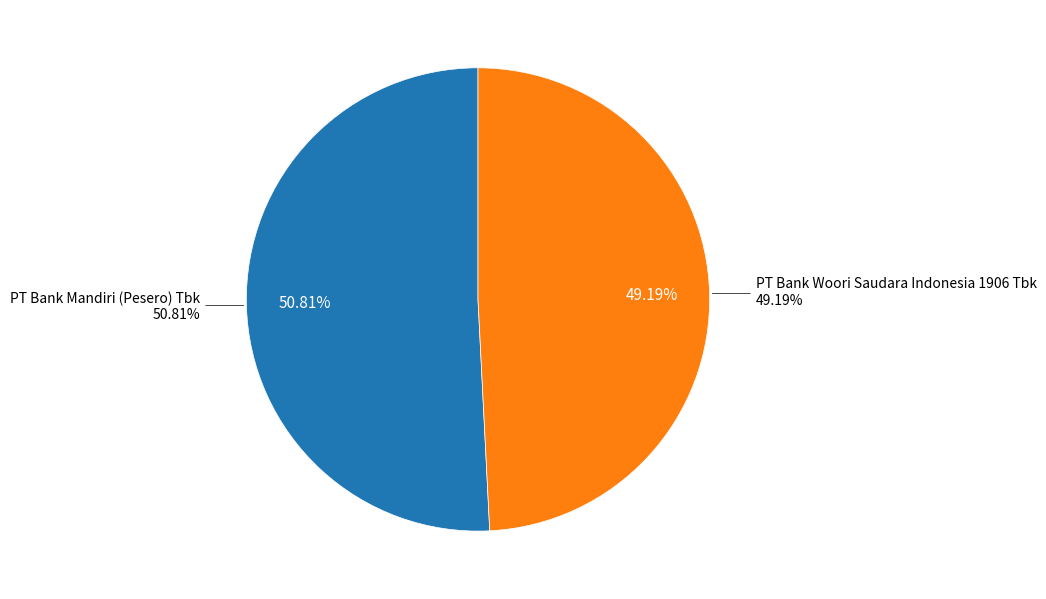

To the nearest percent, what portion does PT Bank Mandiri (Pesero) Tbk represent?

51%